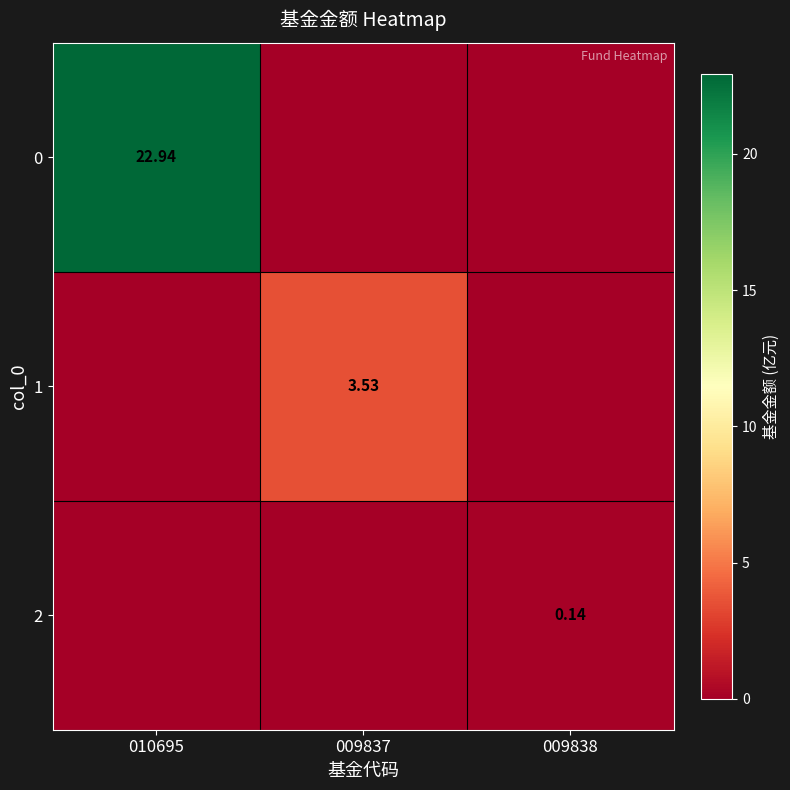

Is the value of 0 at 009837 greater than the value of 2 at 010695?

No